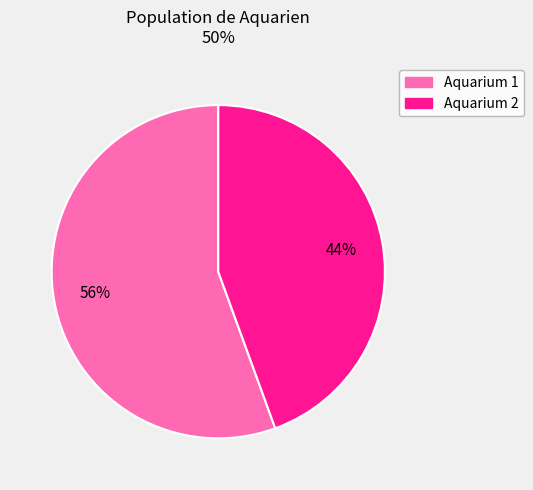

Rank the categories by value from lowest to highest.

Aquarium 2, Aquarium 1